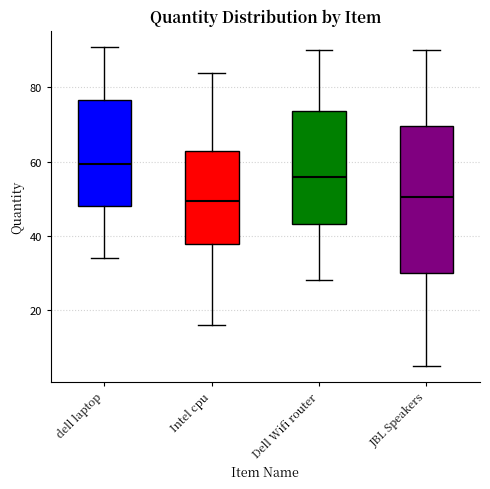

Reading left to right, read every box against the y-axis: the position of its median line, the range the box covers, and the ends of its whiskers. The values are not printed on the chart, so give them approximately, as read against the axis.

dell laptop: median 60, box 48 to 76, whiskers 34 to 92
Intel cpu: median 50, box 38 to 64, whiskers 16 to 84
Dell Wifi router: median 56, box 44 to 74, whiskers 28 to 90
JBL Speakers: median 50, box 30 to 70, whiskers 6 to 90